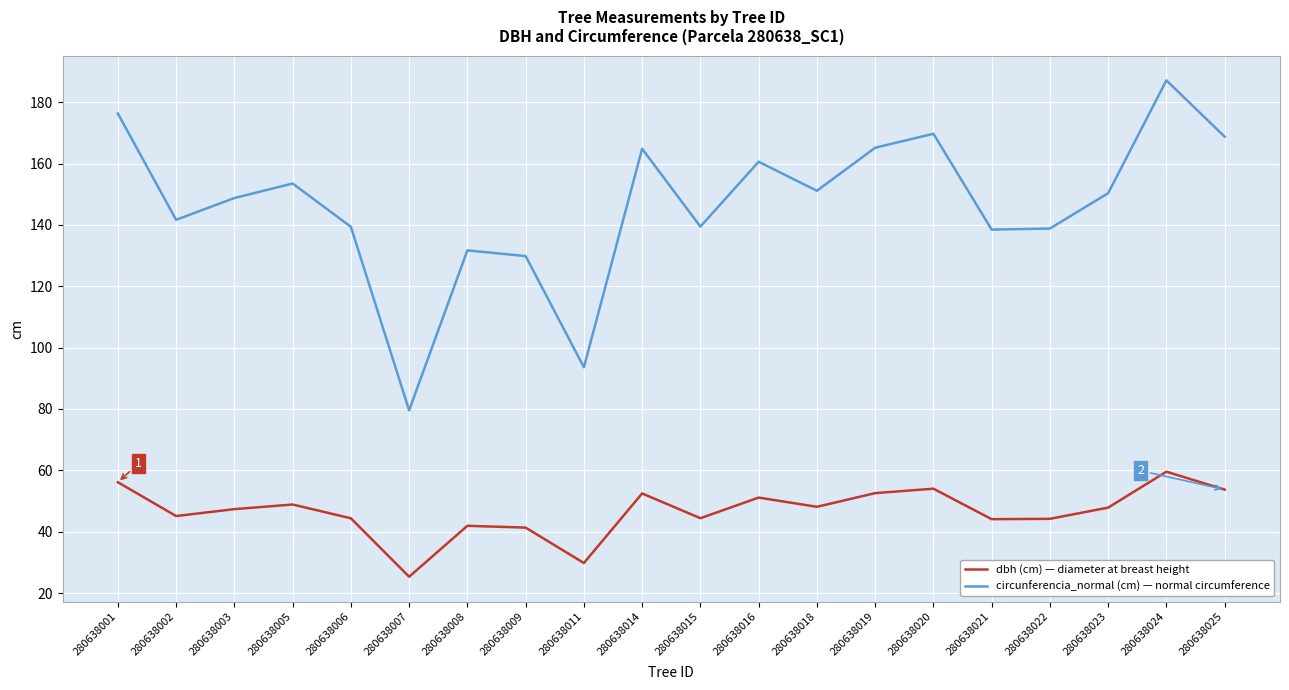

Which category has the lowest value across all series?

280638007